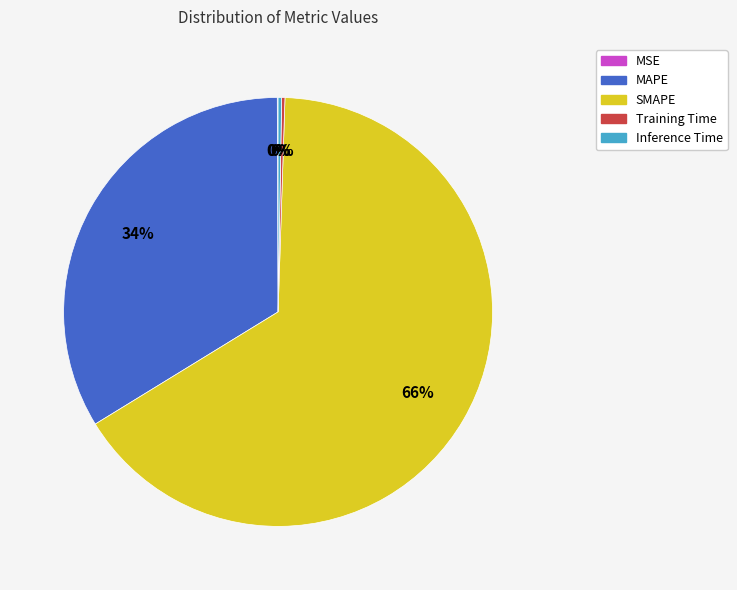

Does SMAPE account for over 50% of the chart?

Yes